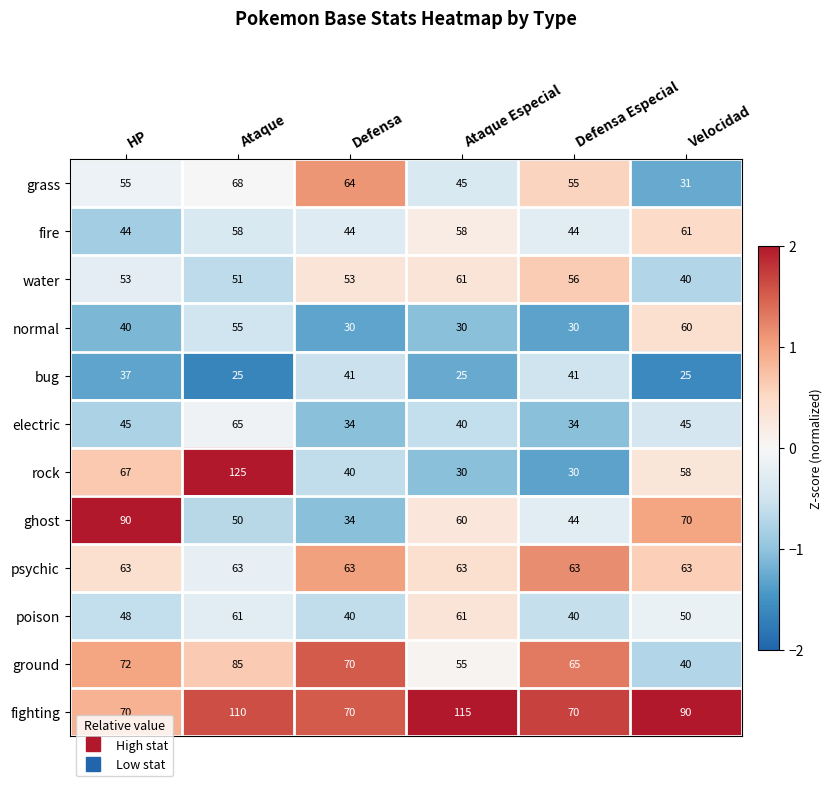

What is the difference between the normal values at Defensa and Ataque?

25